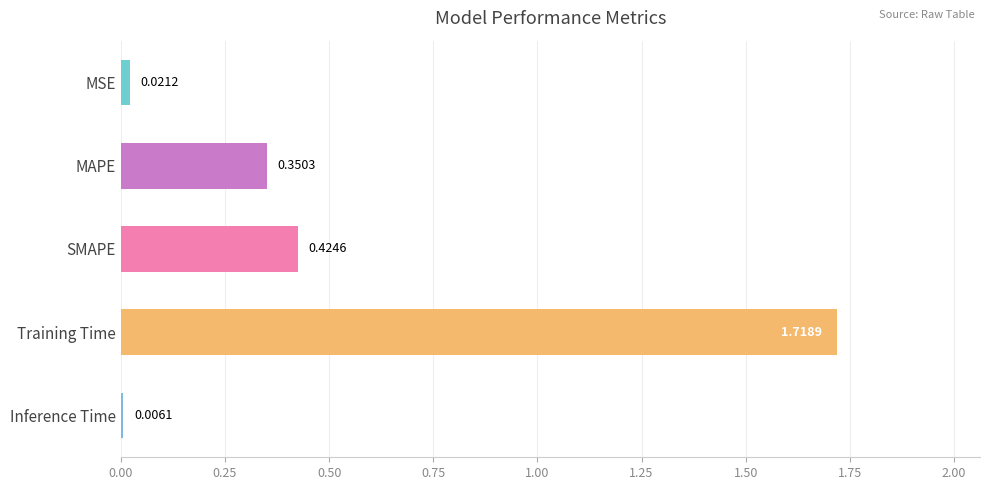

Which has a higher value, Inference Time or SMAPE?

SMAPE